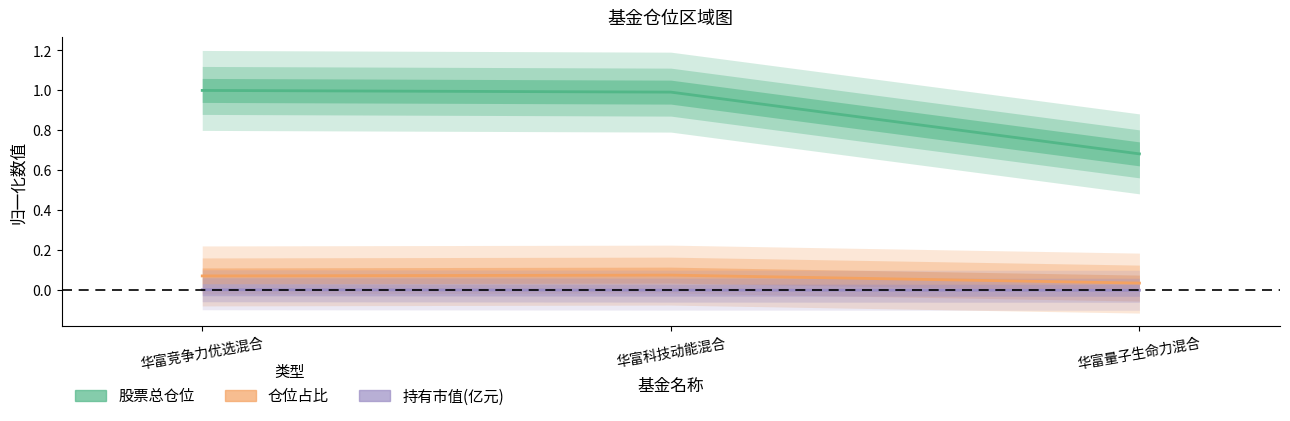

Which label corresponds to the largest value in the chart?

华富竞争力优选混合